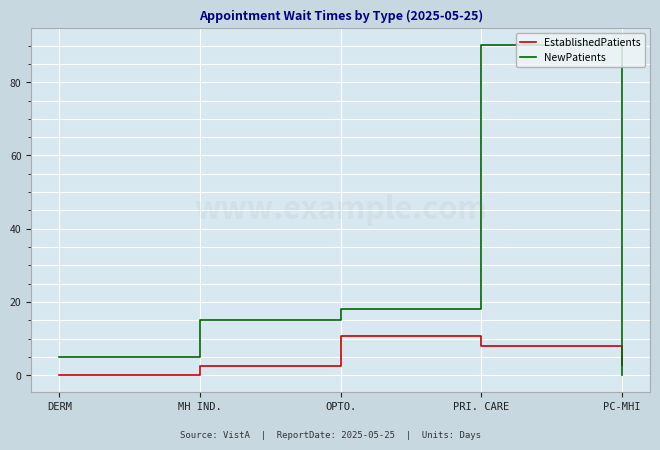

Does the chart display data point markers on the line(s)?

No